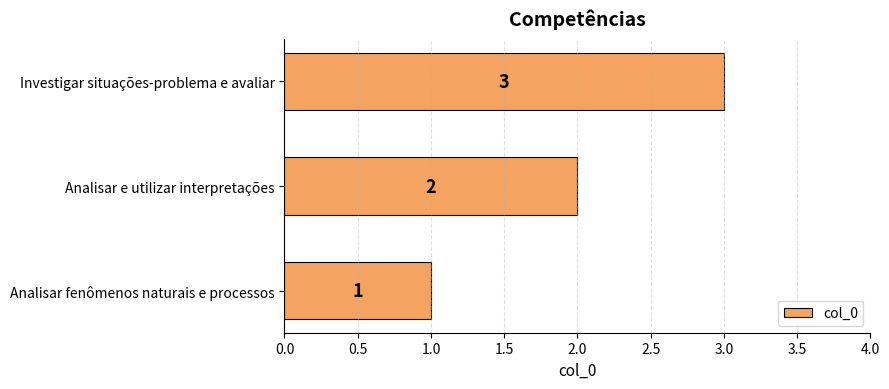

Between Analisar e utilizar interpretações and Investigar situações-problema e avaliar, which is larger?

Investigar situações-problema e avaliar